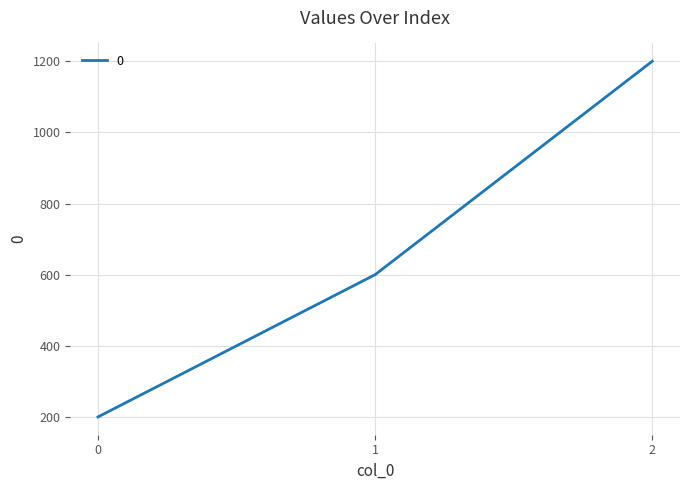

What is the maximum value shown in the chart?

1200